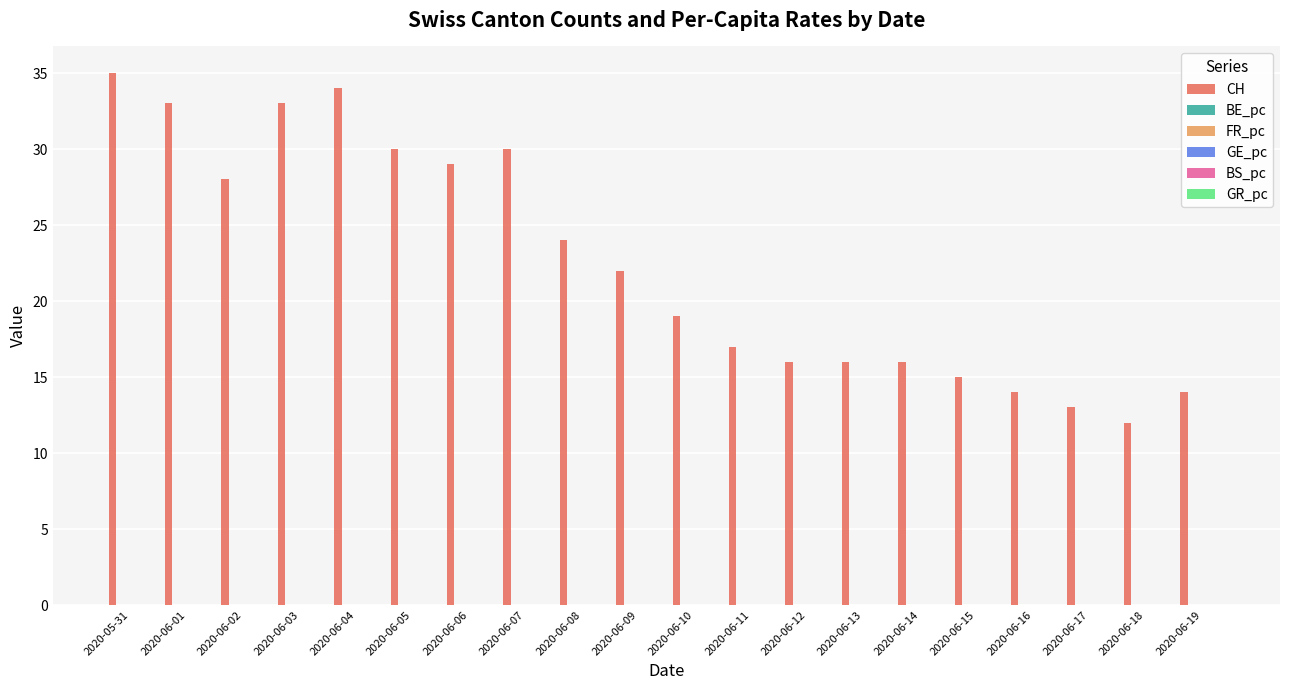

Which category has the highest value across all series?

2020-05-31